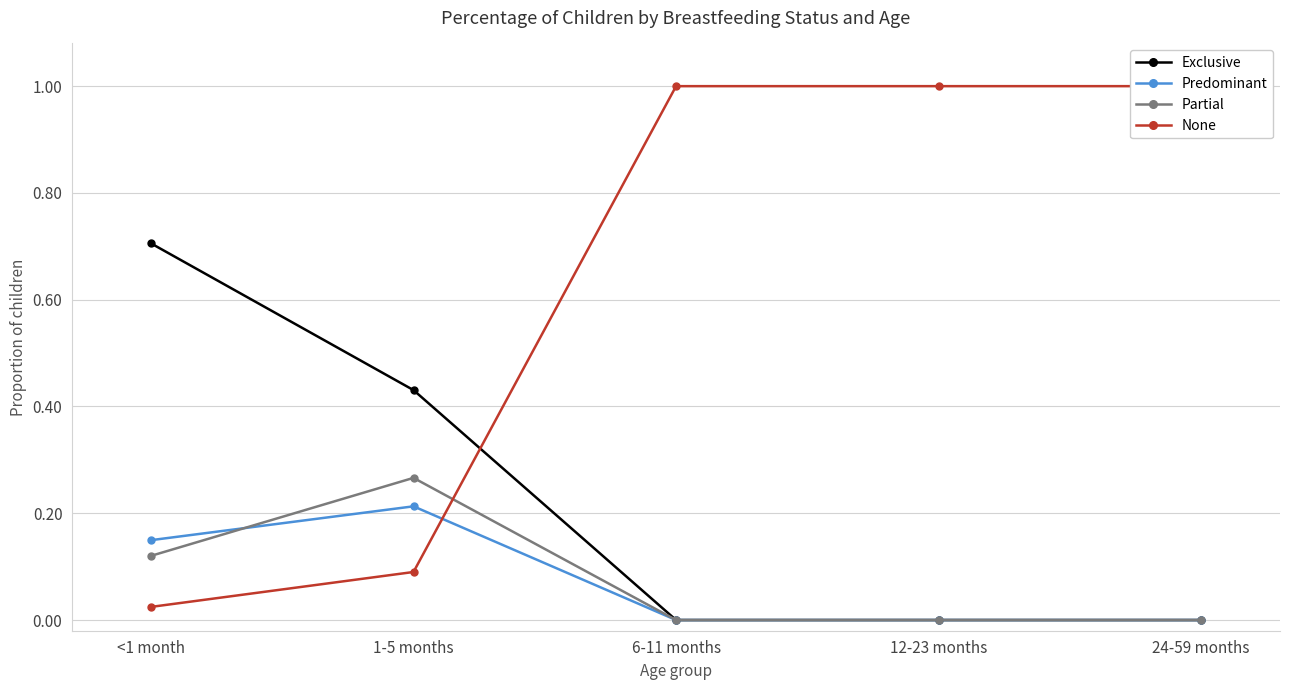

What is the average value of the Partial series?

0.1